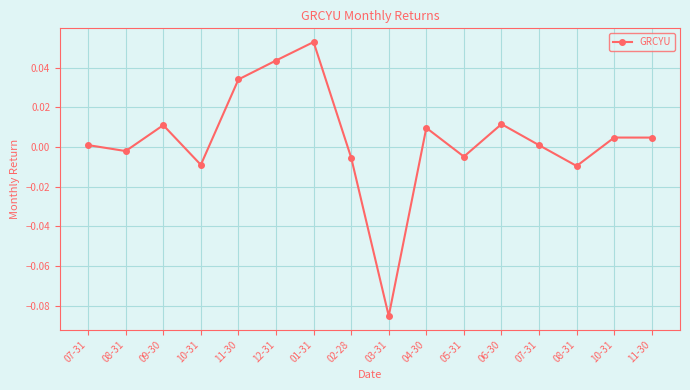

Reading right to left, transcribe all the data shown in this chart.

0.0	0.0	-0.0	0.0	0.0	-0.0	0.0	-0.1	-0.0	0.1	0.0	0.0	-0.0	0.0	-0.0	0.0